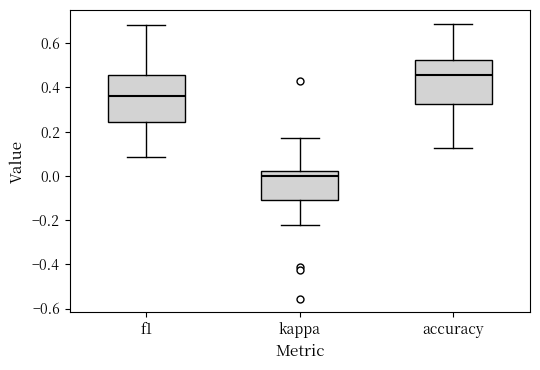

Where does the upper whisker of the box for accuracy end on the y-axis? The values are not printed on the chart, so give them approximately, as read against the axis.

0.68